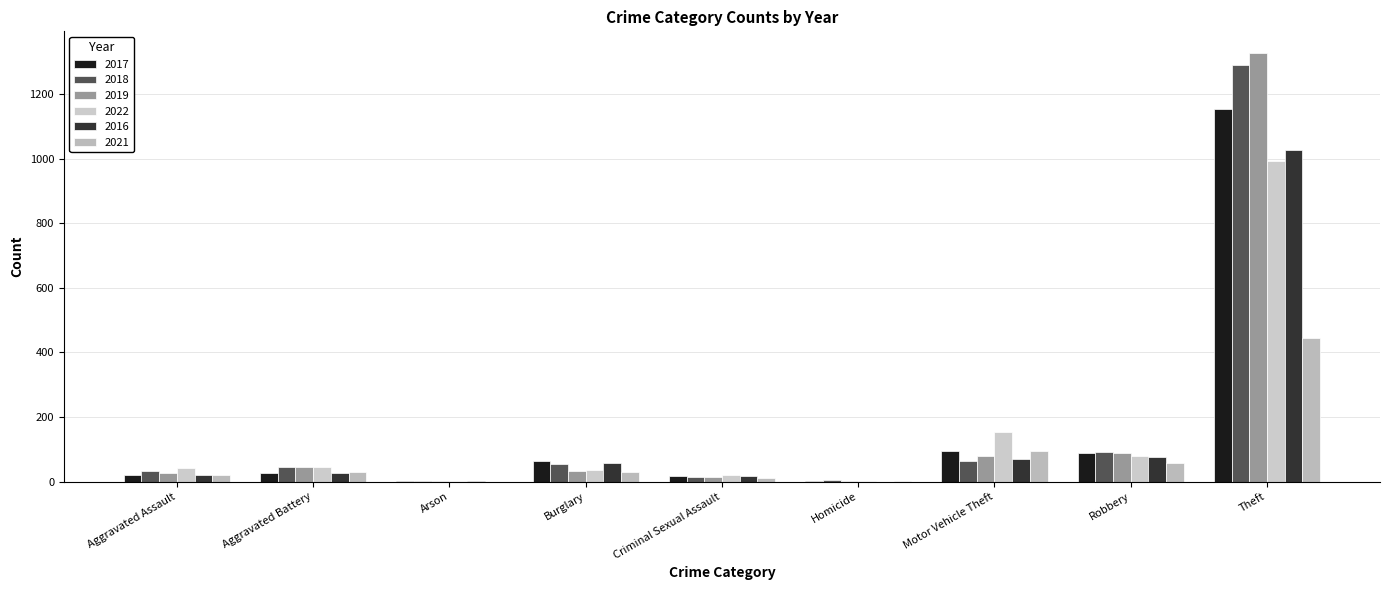

How many series are shown in this chart?

6